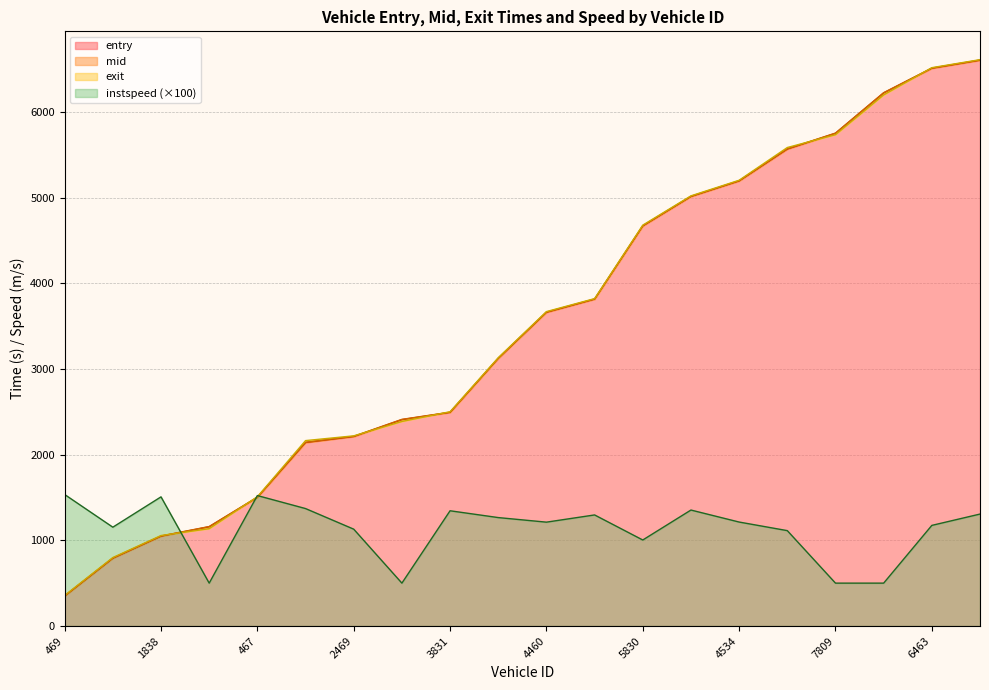

Rank the series at 3812 from lowest to highest value.

instspeed, entry, mid, exit